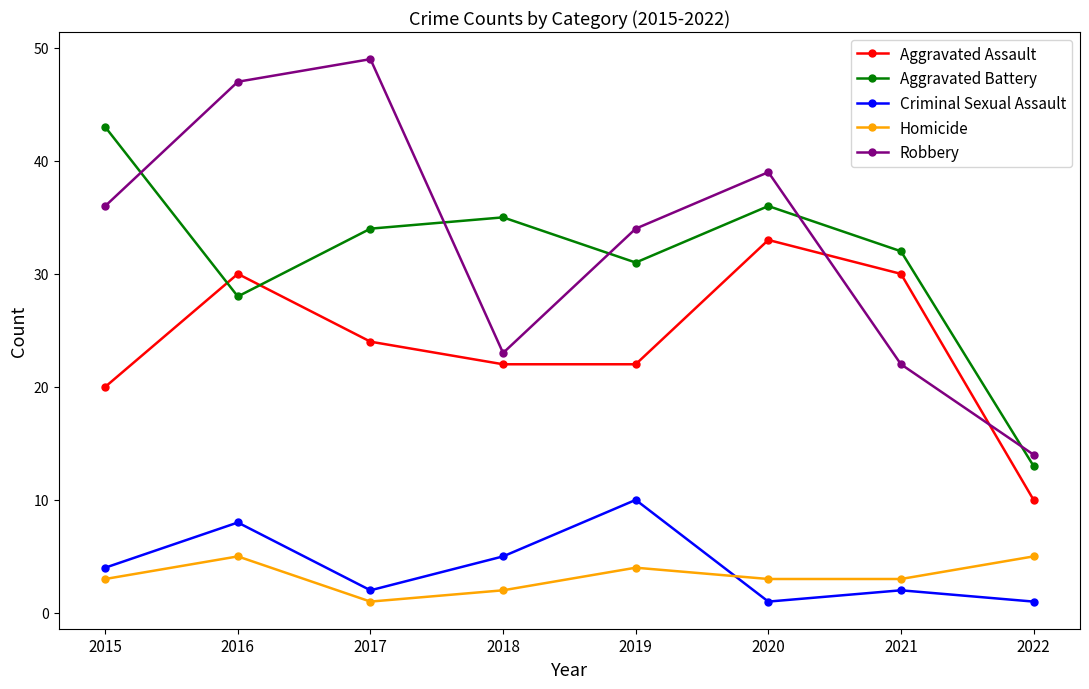

True or false: Aggravated Assault has a value of 14 at 2020.

False